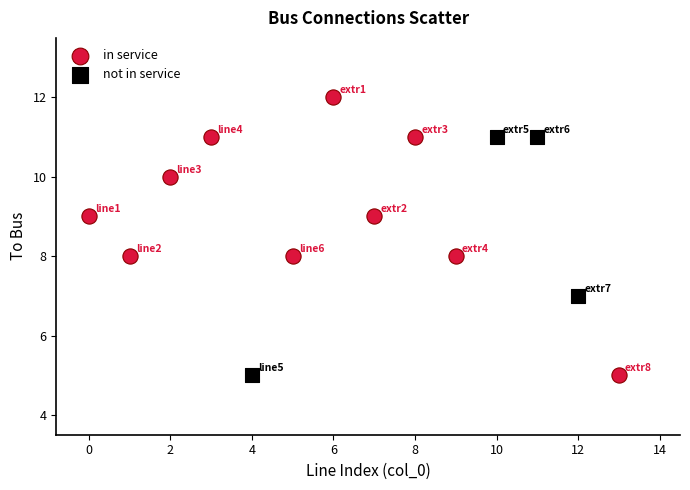

Which series has the widest spread of Y values?

in service